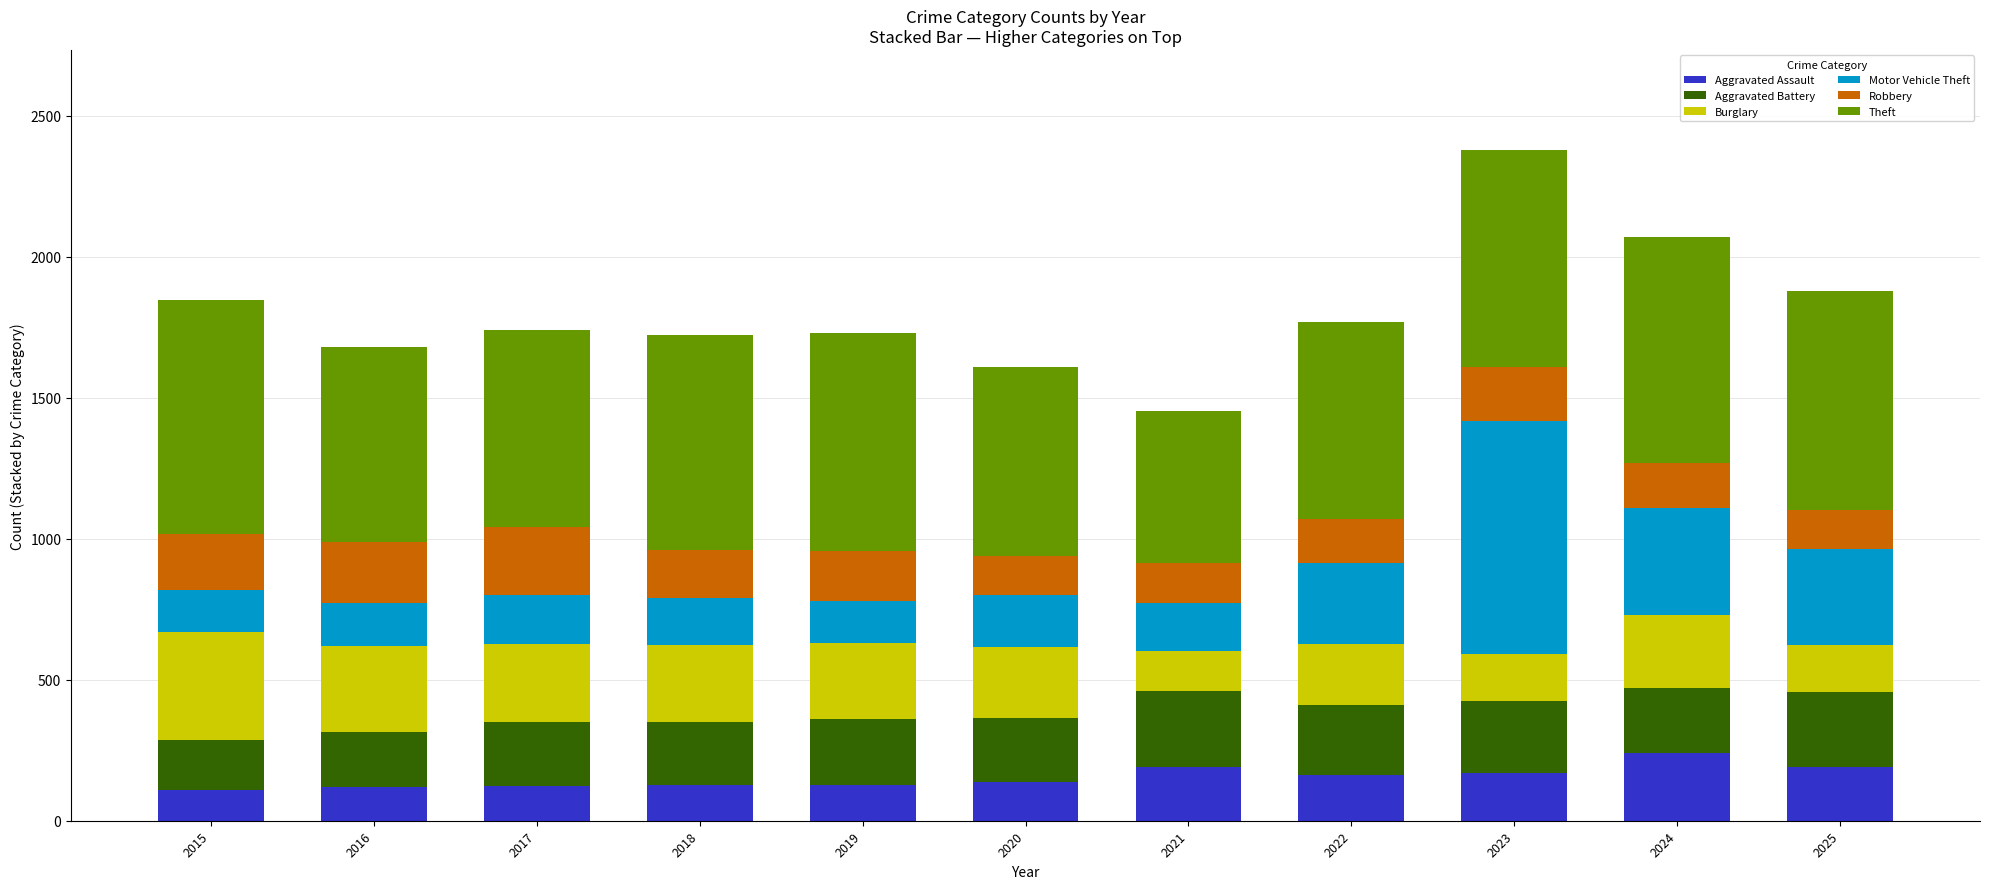

Does the chart contain stacked bars?

Yes